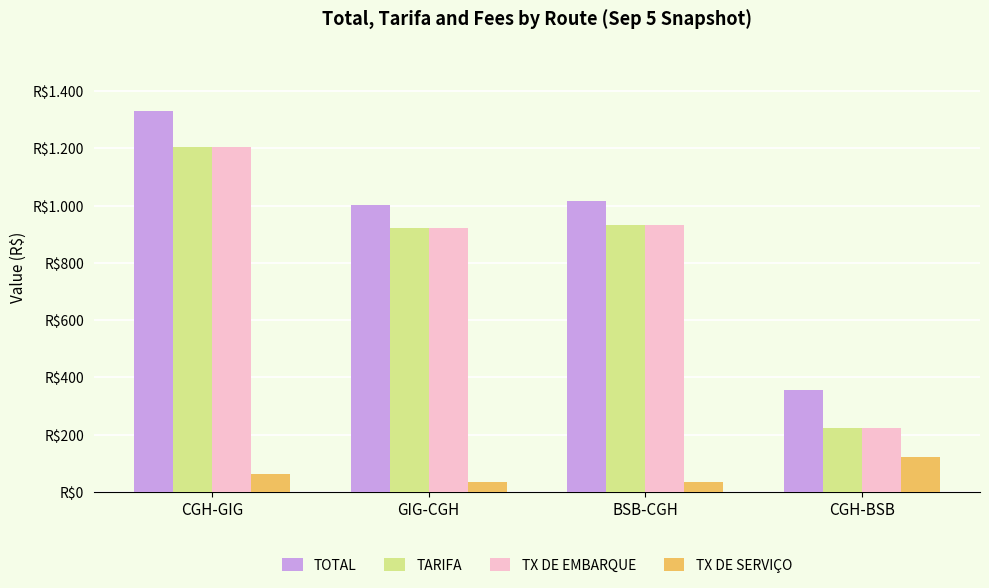

What are all the series names shown in the legend?

TOTAL, TARIFA, TX DE EMBARQUE, TX DE SERVIÇO